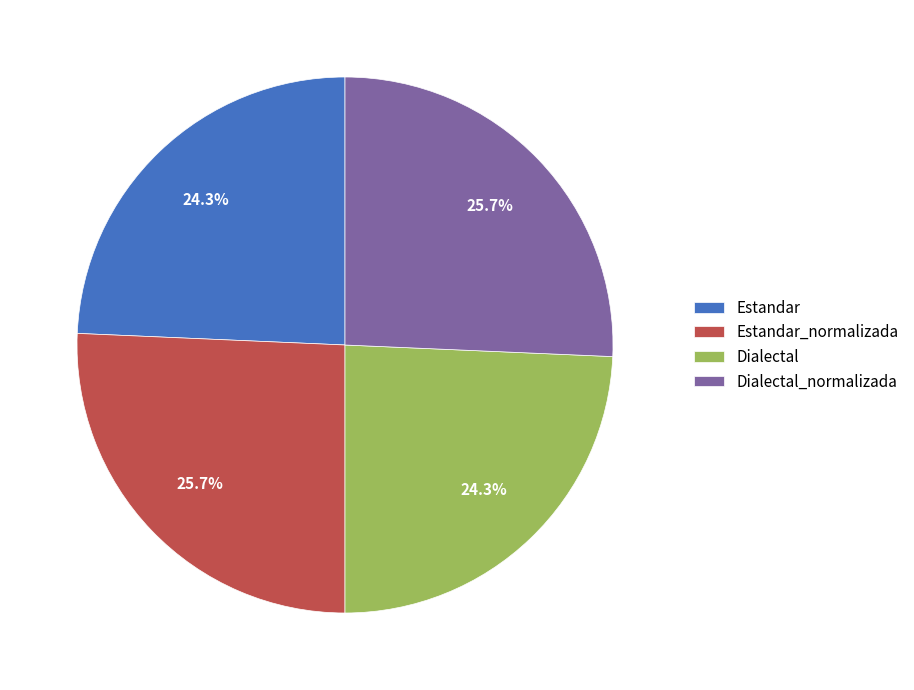

Does any single category account for the majority?

No